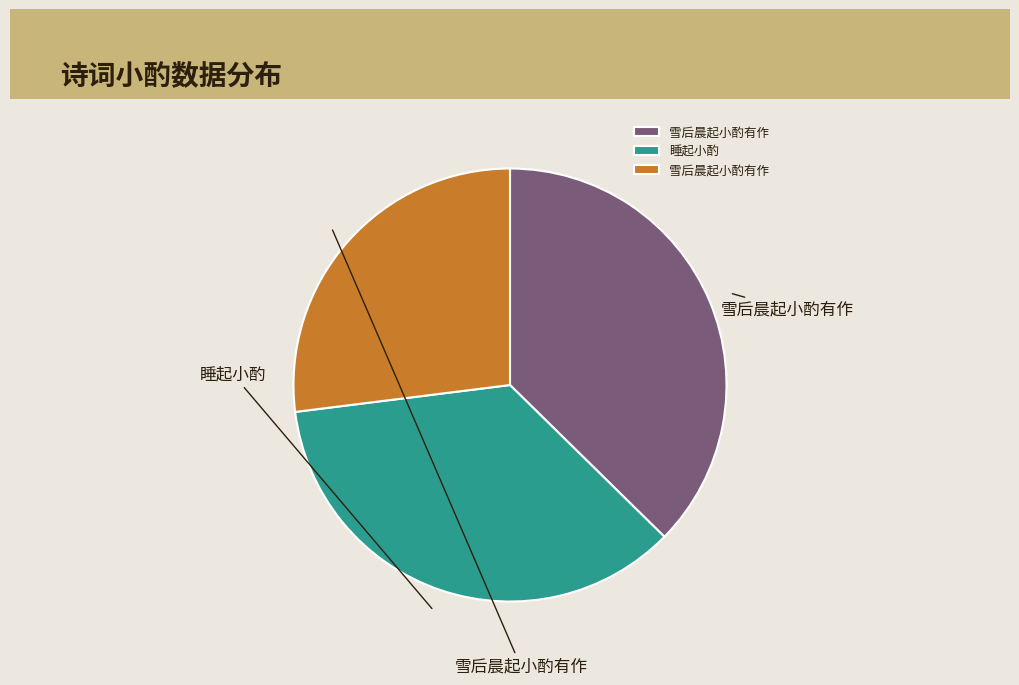

Is there any slice that represents more than half of the pie?

No